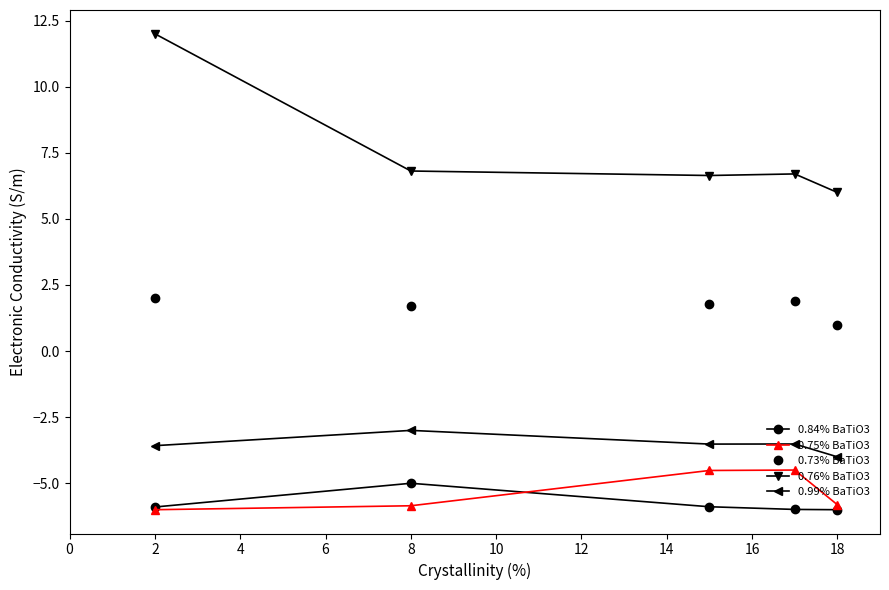

True or false: 0.99% BaTiO3 and 0.73% BaTiO3 cross at least once.

False